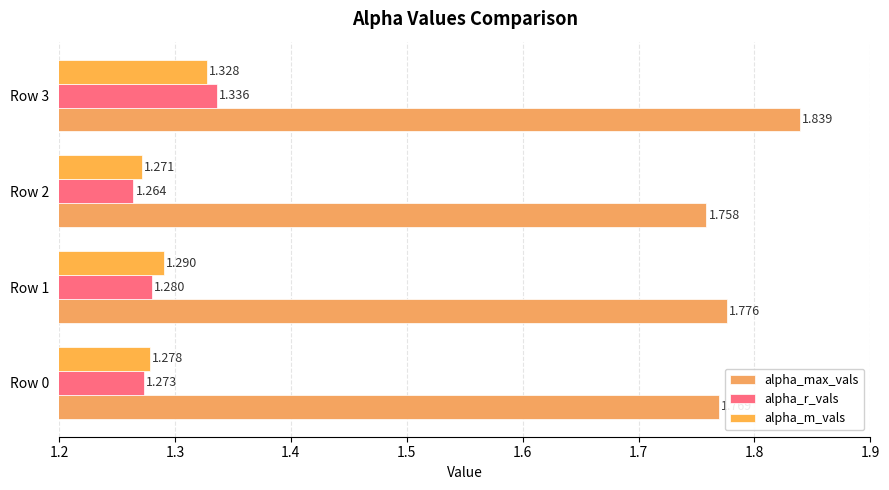

What is the difference between the maximum and second lowest values in the alpha_r_vals series?

0.1